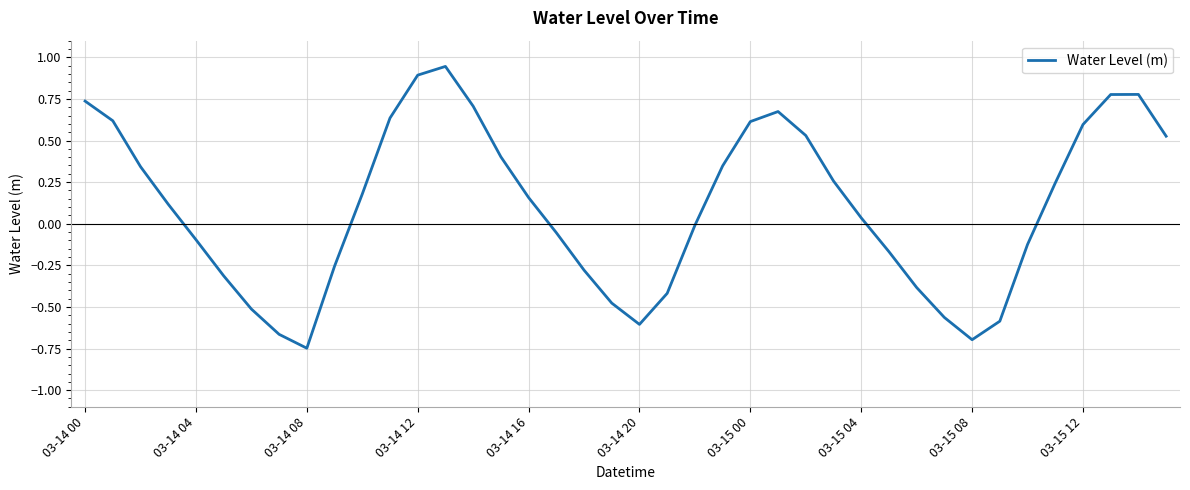

What is the difference between the maximum and minimum values?

1.7